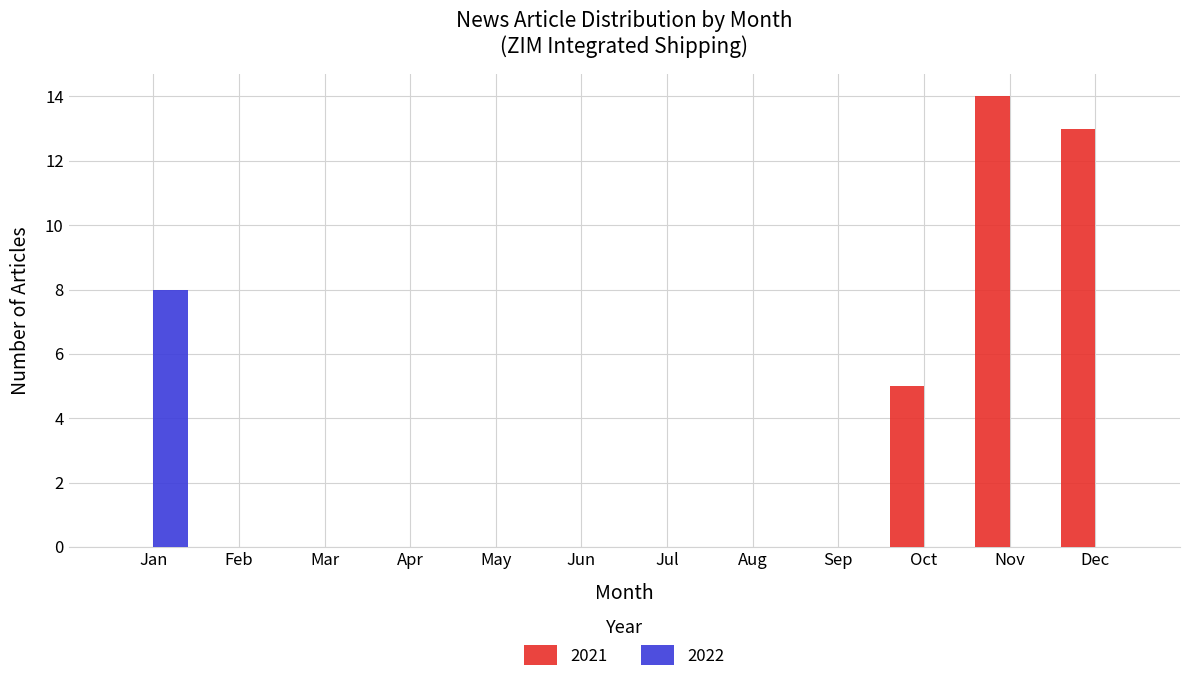

Reading left to right, what are all the values shown in this chart?

2021: Jan=0	Feb=0	Mar=0	Apr=0	May=0	Jun=0	Jul=0	Aug=0	Sep=0	Oct=5	Nov=14	Dec=13
2022: Jan=8	Feb=0	Mar=0	Apr=0	May=0	Jun=0	Jul=0	Aug=0	Sep=0	Oct=0	Nov=0	Dec=0